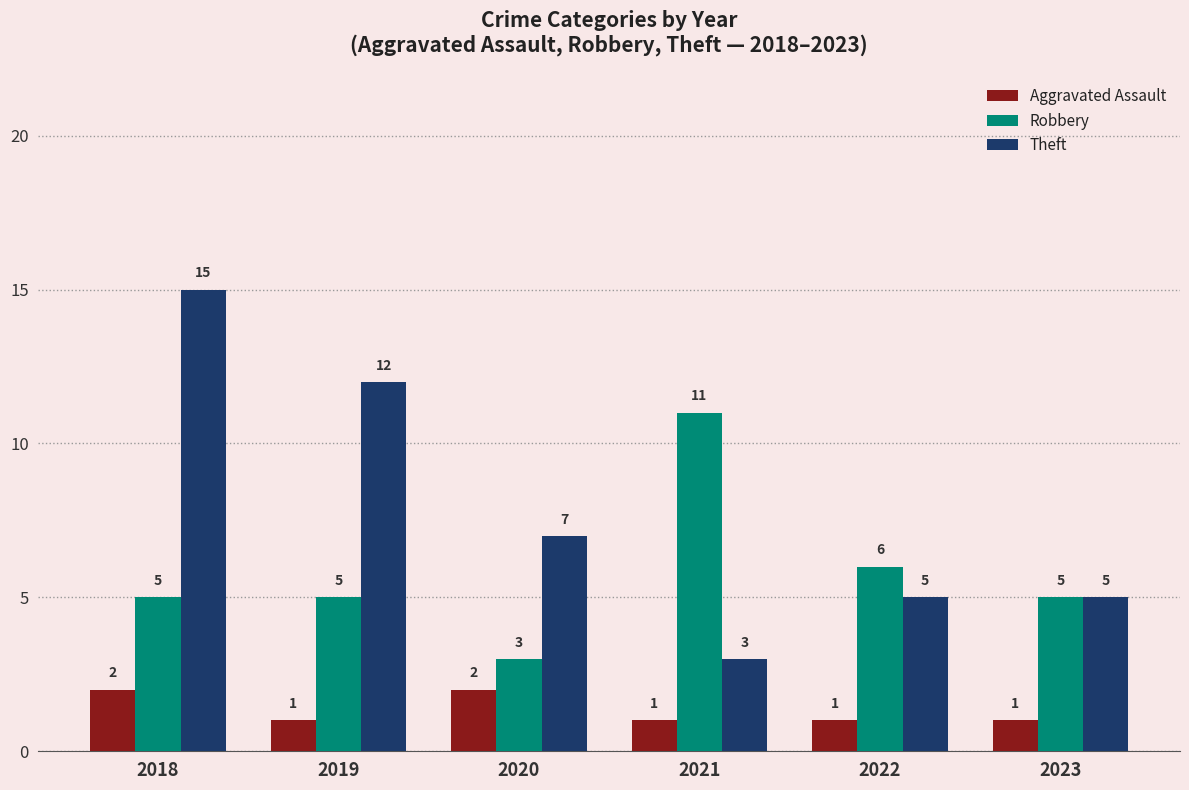

What are all the series names shown in the legend?

Aggravated Assault, Robbery, Theft